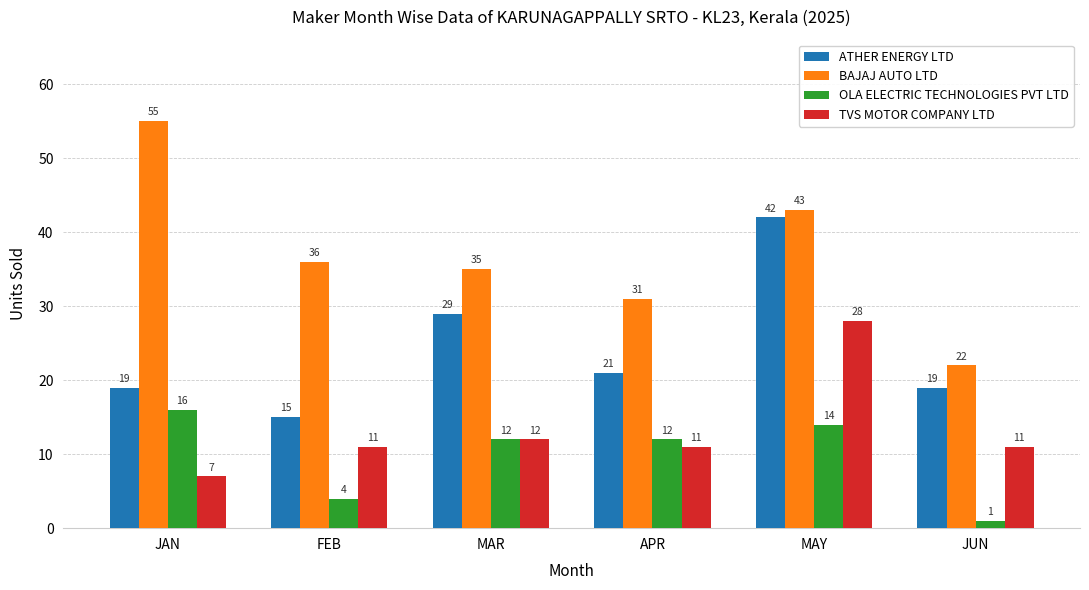

What is the average value of the TVS MOTOR COMPANY LTD series?

13